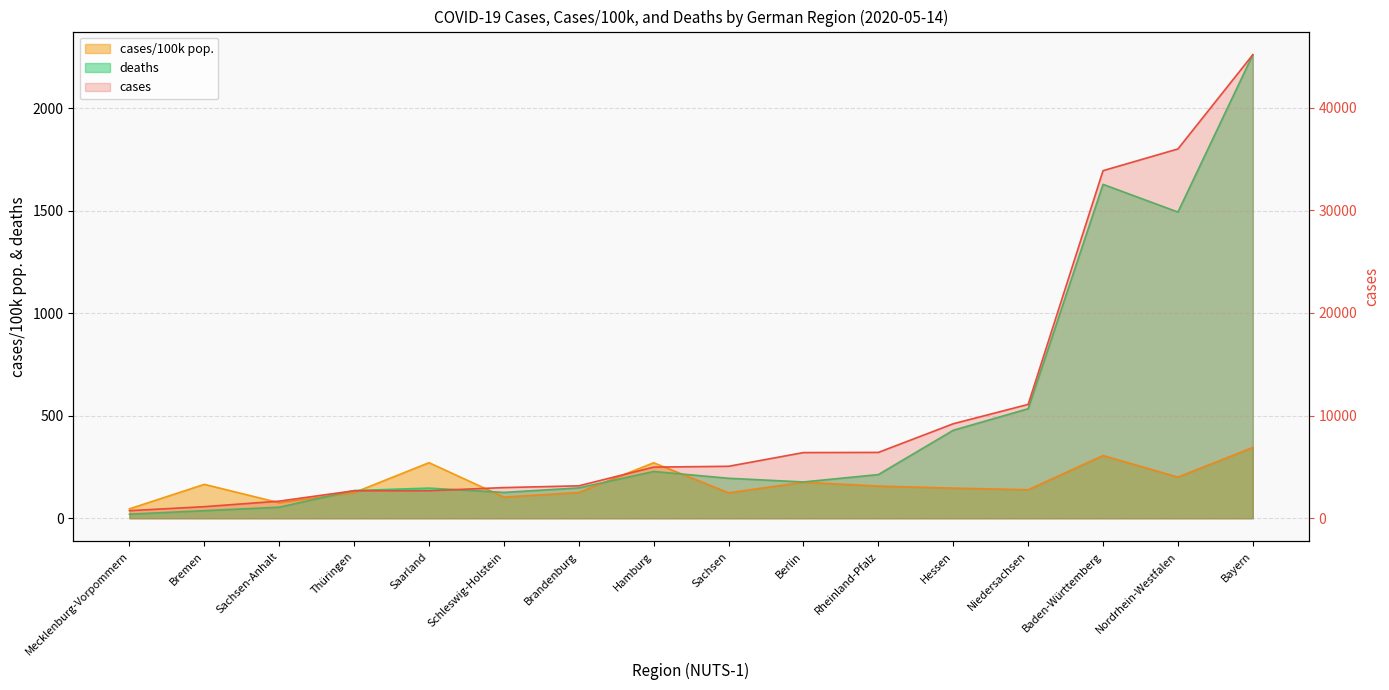

What is the maximum value for cases?

45143.0